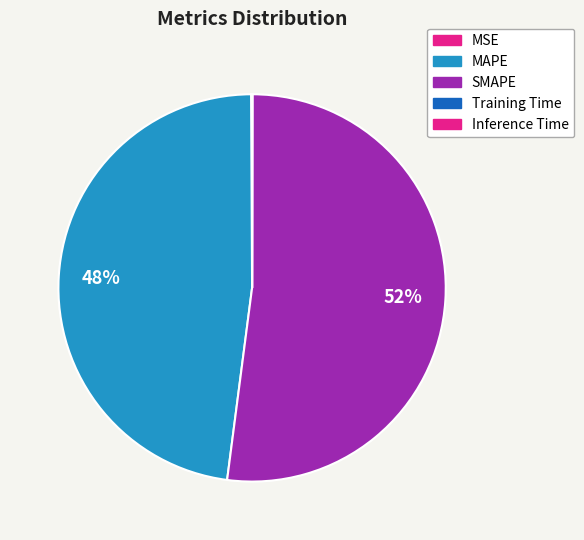

Does SMAPE represent more than half of the total?

Yes